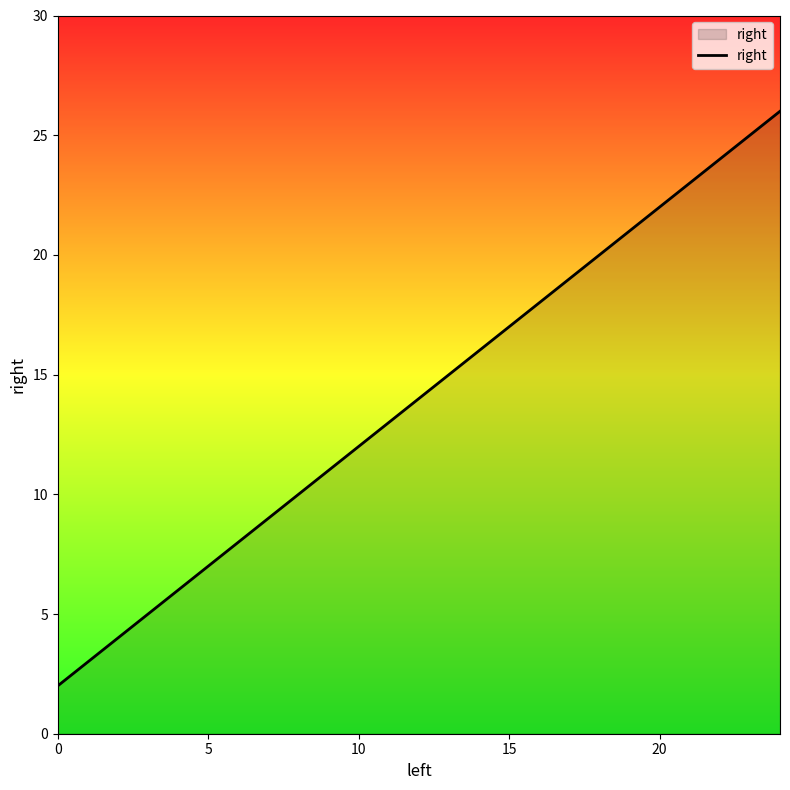

What is the difference between the maximum and second lowest values?

18